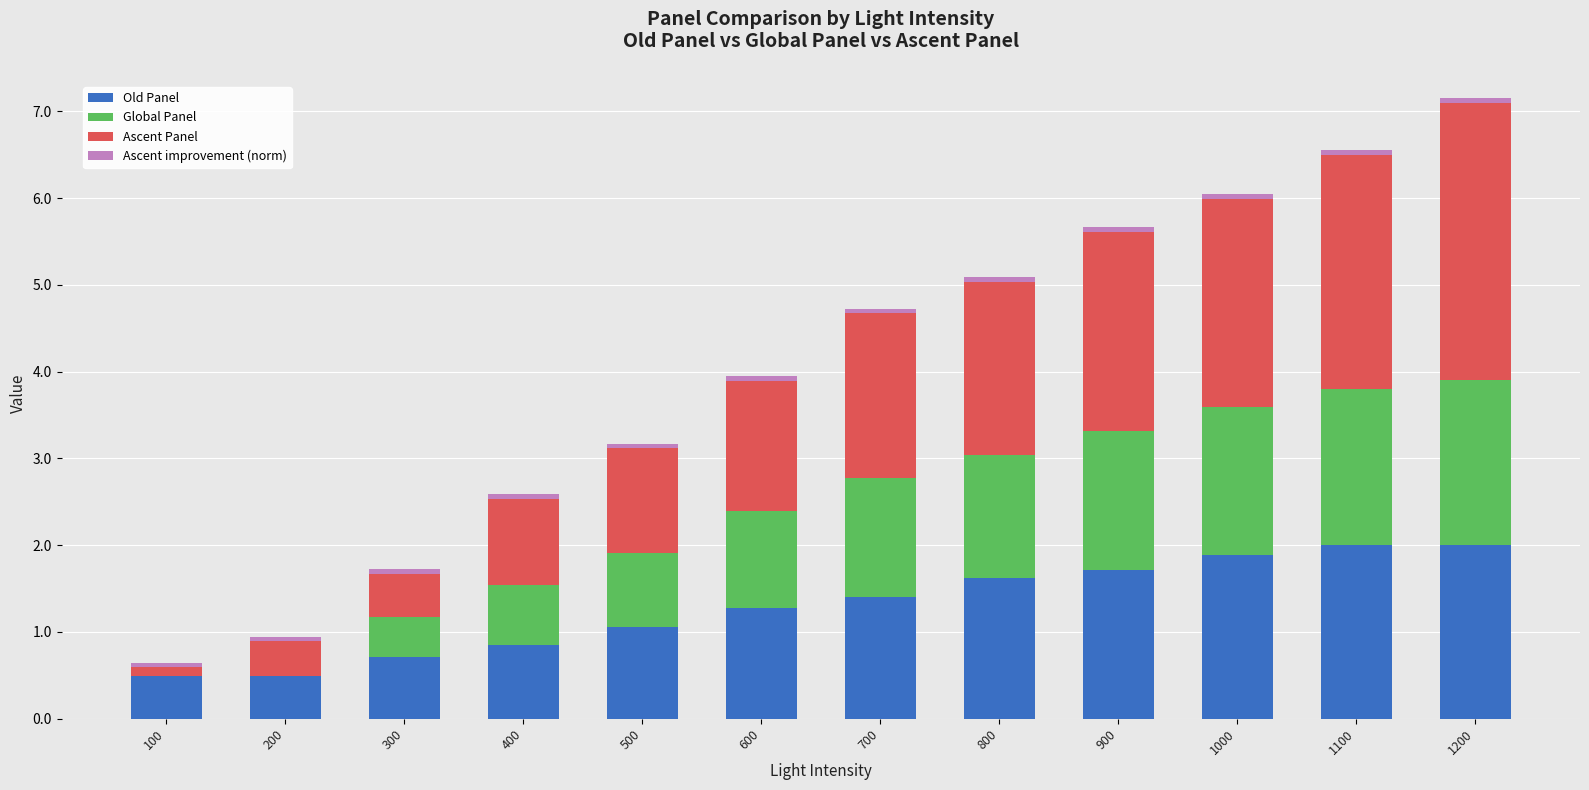

True or false: Old Panel has a value of 0.8 at 1200.

False